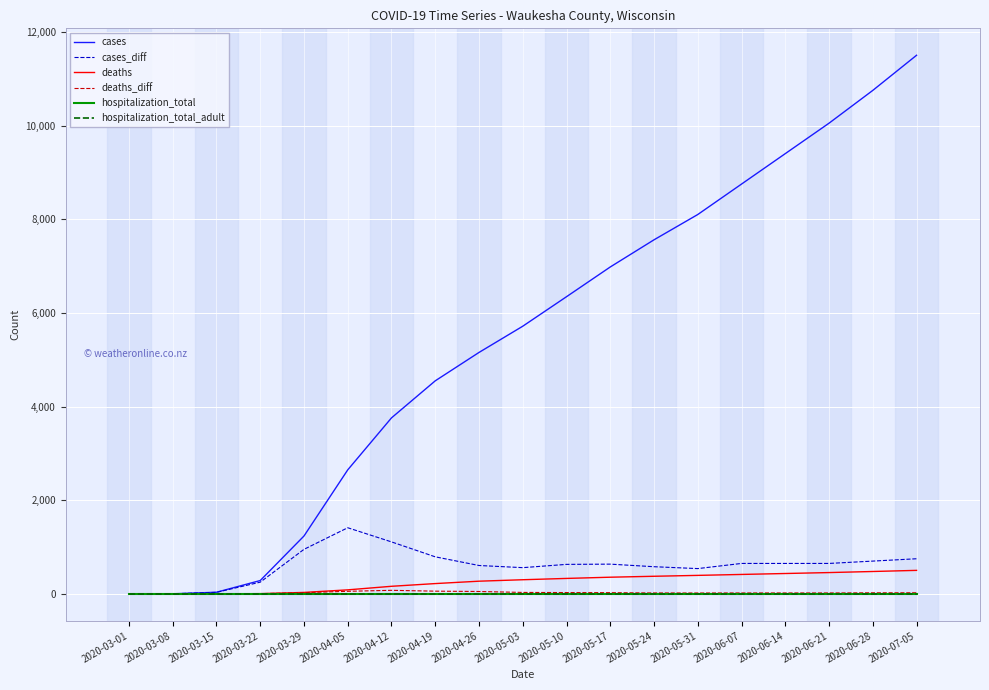

At which category is the sum across all series the highest?

2020-07-05